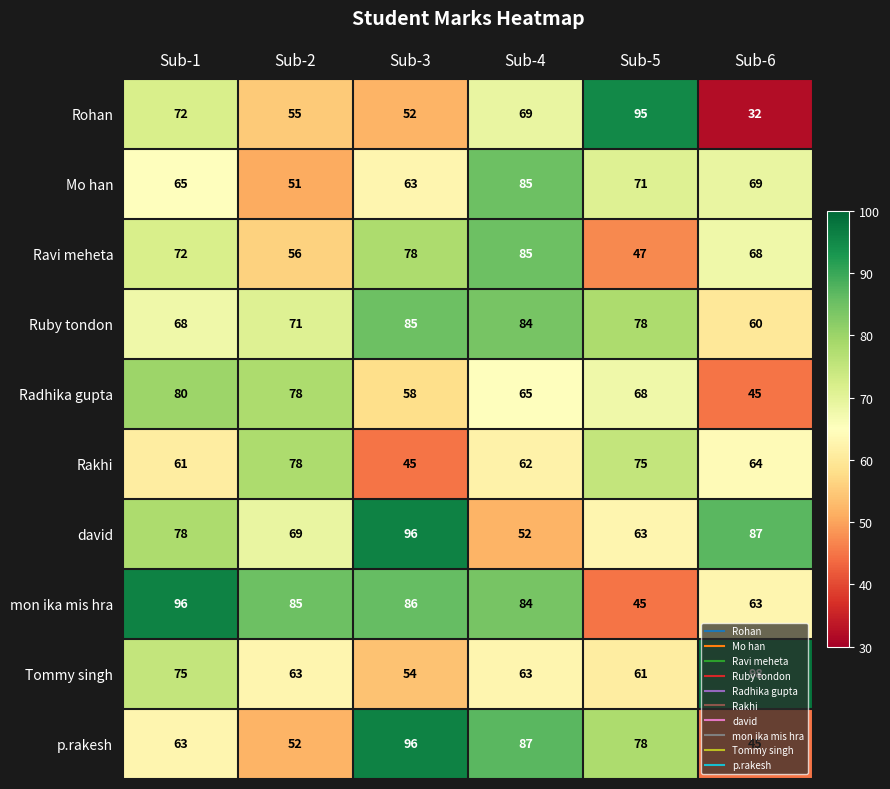

Which series has the widest spread of values?

Rohan